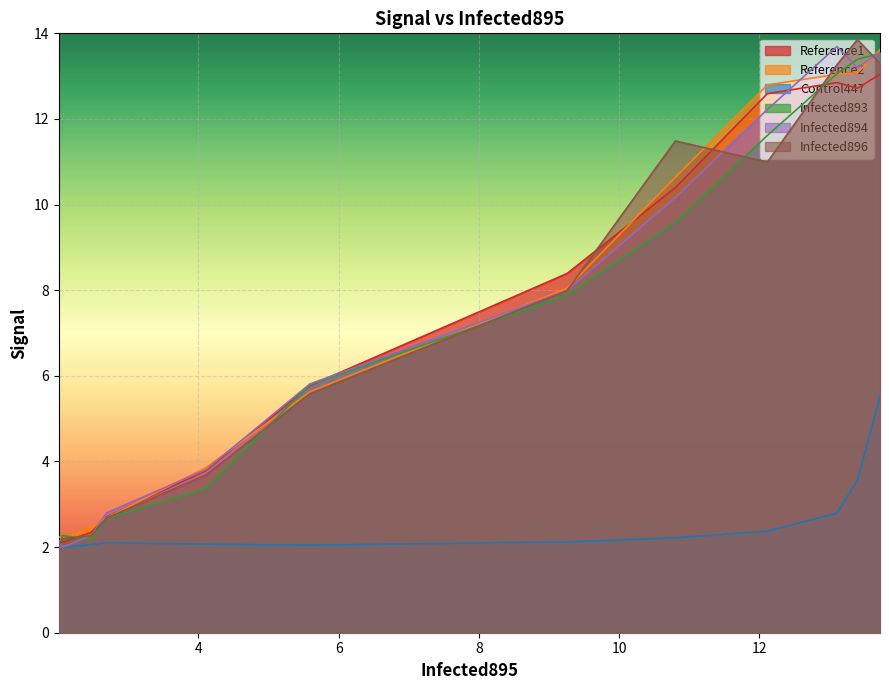

What are all the series names shown in the legend?

Reference1, Reference2, Control447, Infected893, Infected894, Infected896